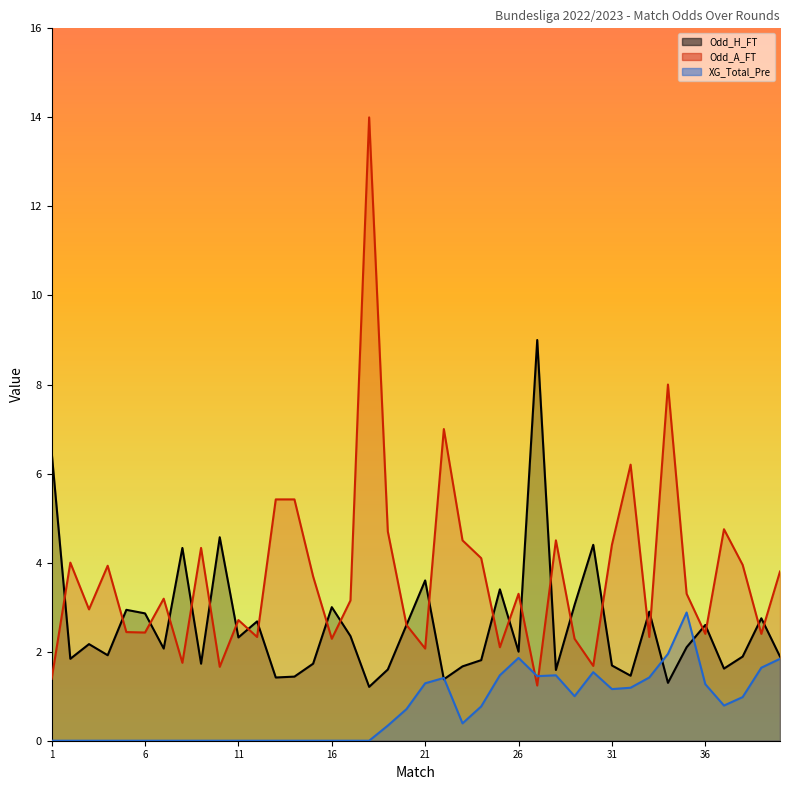

Which series has the largest range (max minus min)?

Odd_A_FT